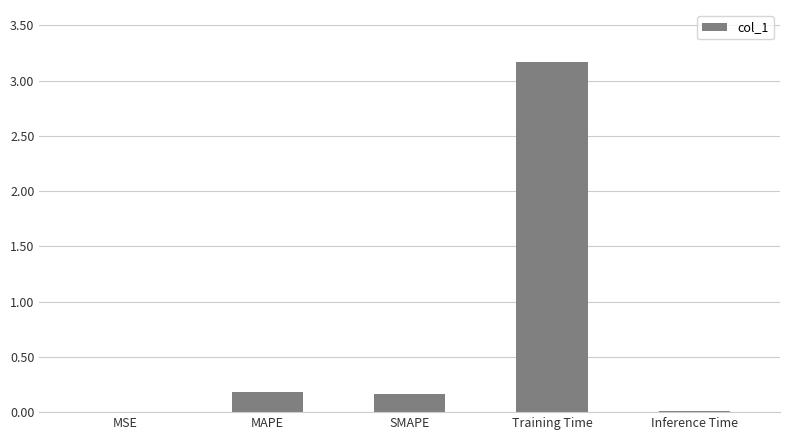

Which label corresponds to the largest value in the chart?

Training Time